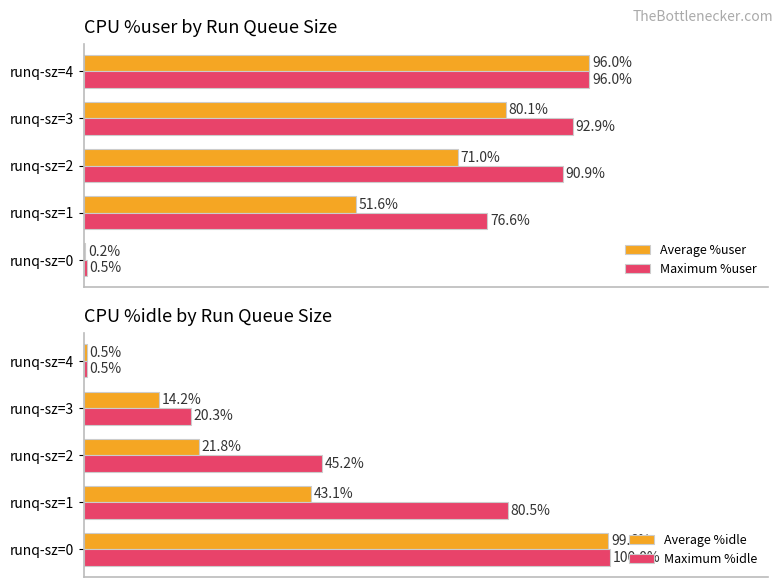

What is the value of the Average %user bar at the 4th from the left?

80.1